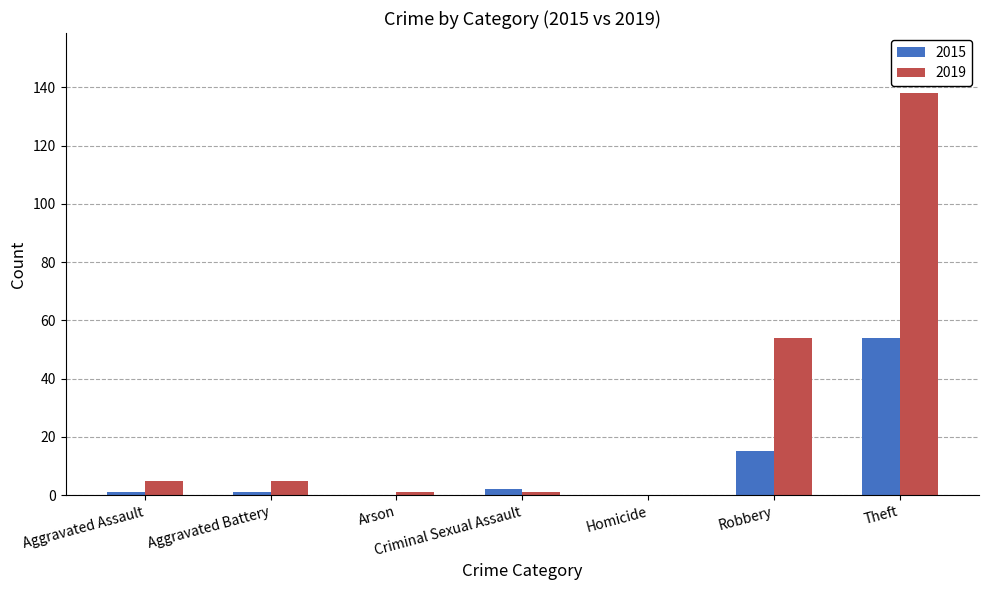

What is the maximum value for 2015?

54